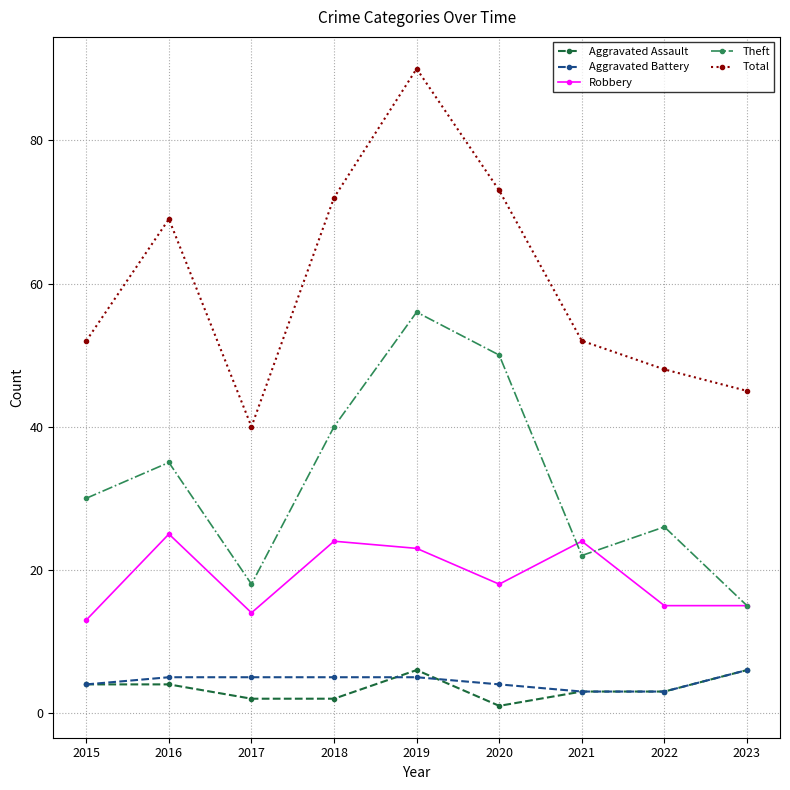

What is the spread (max minus min) of values at 2021?

49